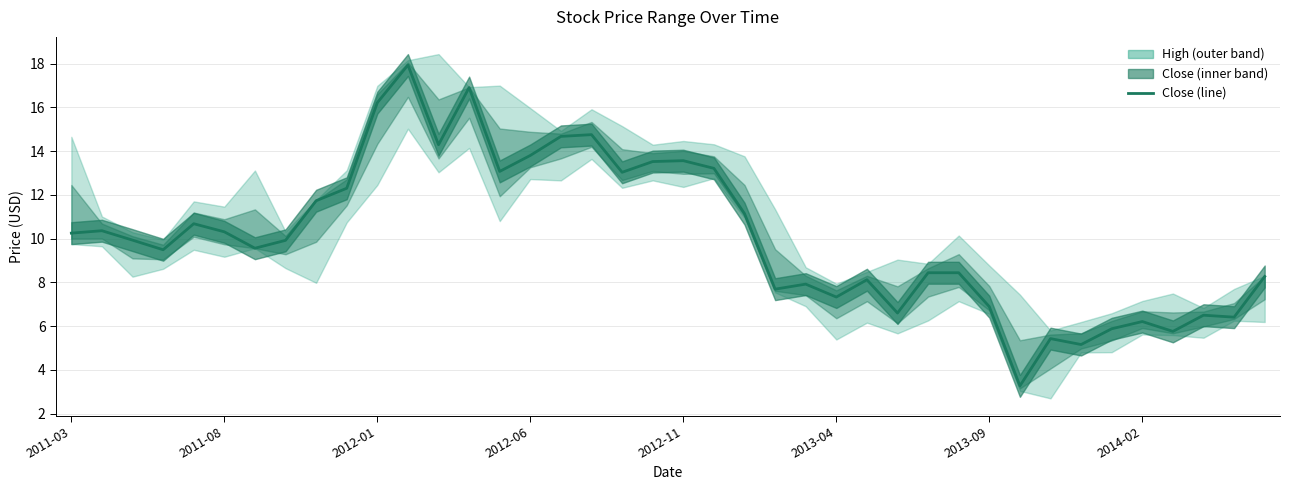

The value at 39 is 8.3. True or false?

True